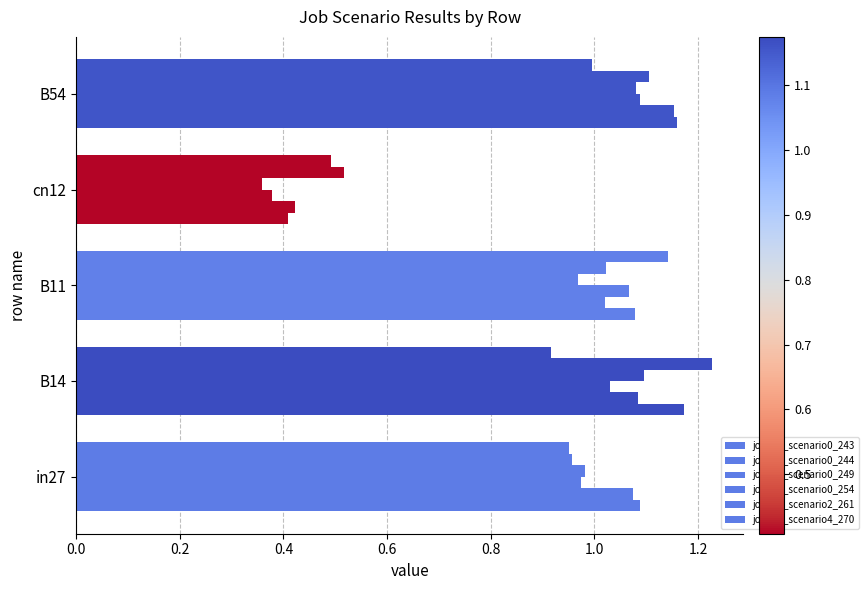

How many data points in job129_scenario0_244 are less than 1?

1